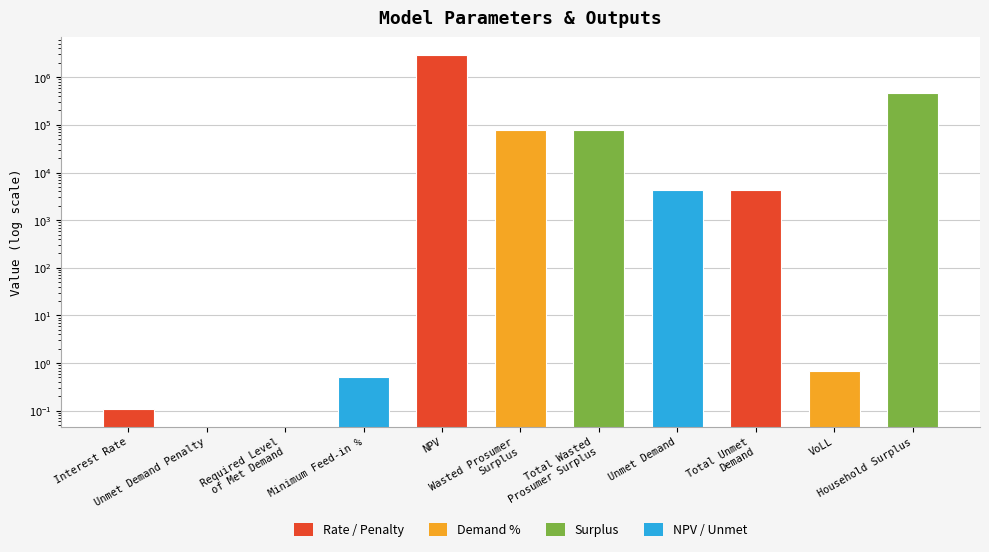

How many values are below 4326?

5